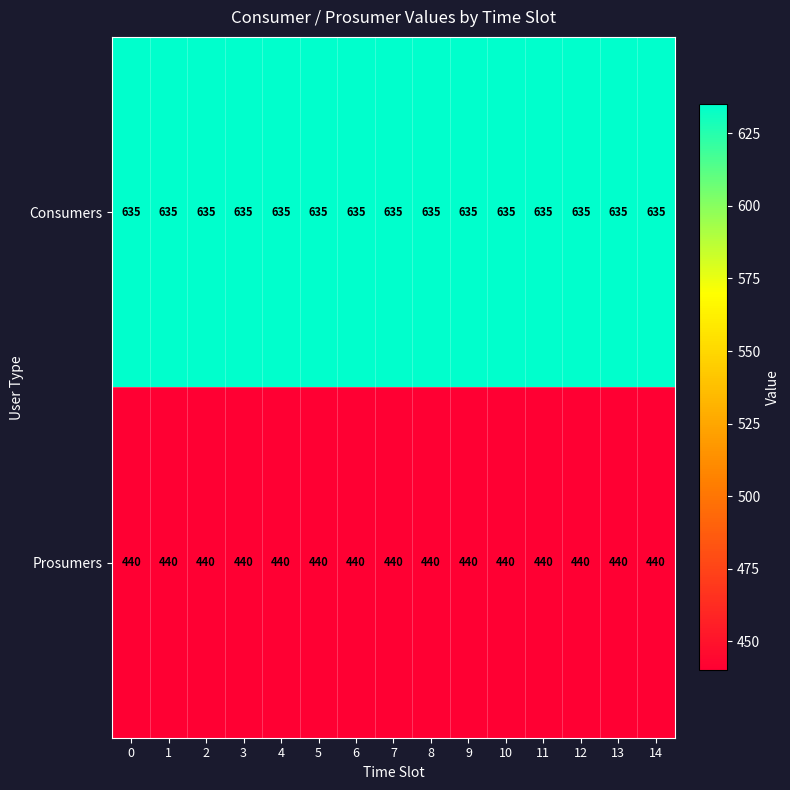

Rank the series at 2 from lowest to highest value.

Prosumers, Consumers